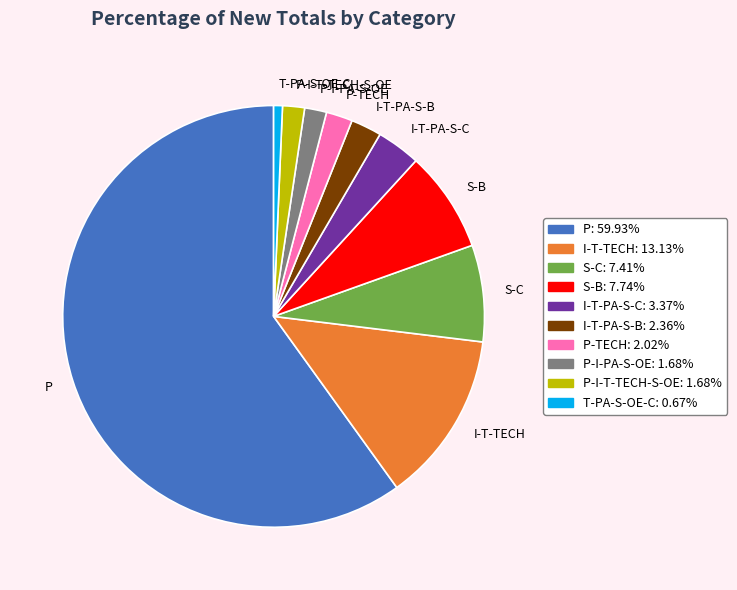

Does P represent more than half of the total?

Yes